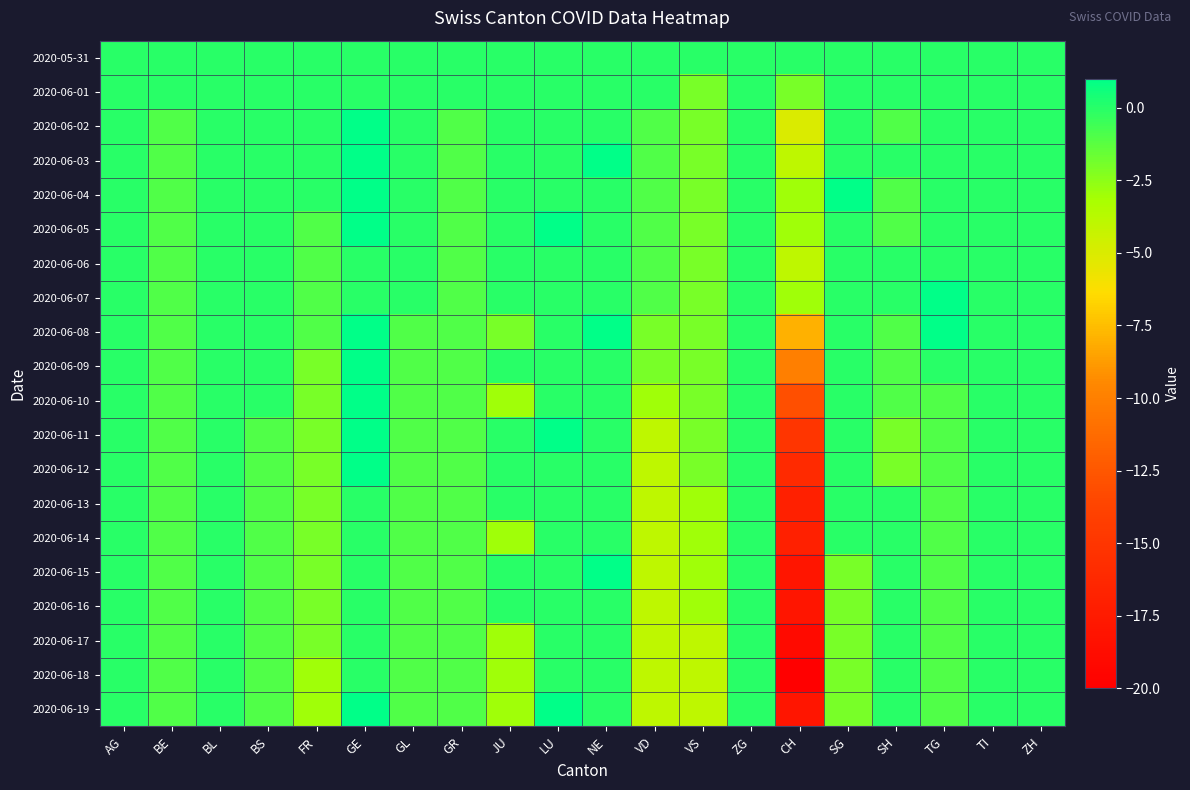

How many data points does each series have?

20